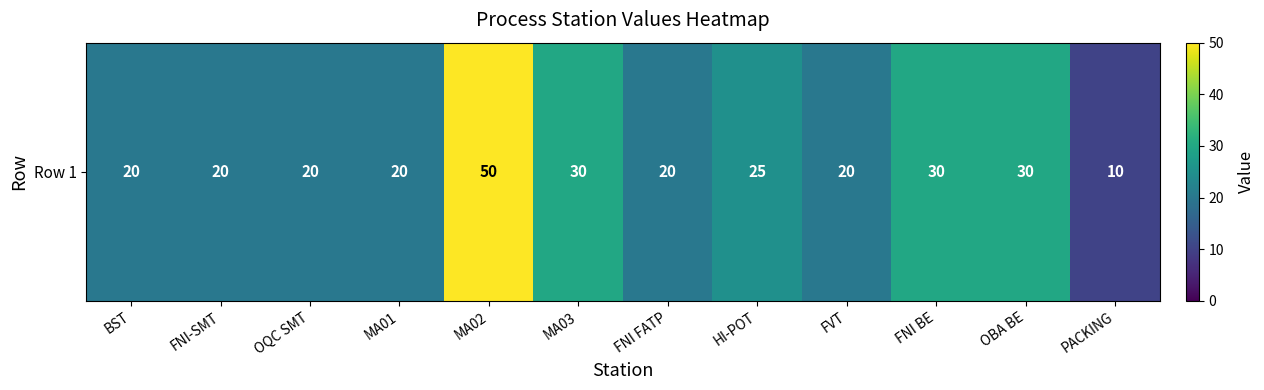

What is the smallest value displayed?

10